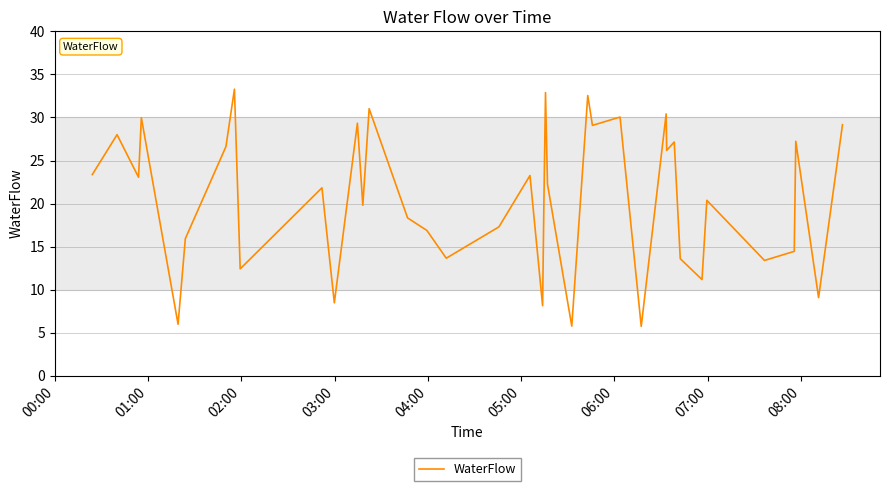

What is the greatest value displayed?

33.3